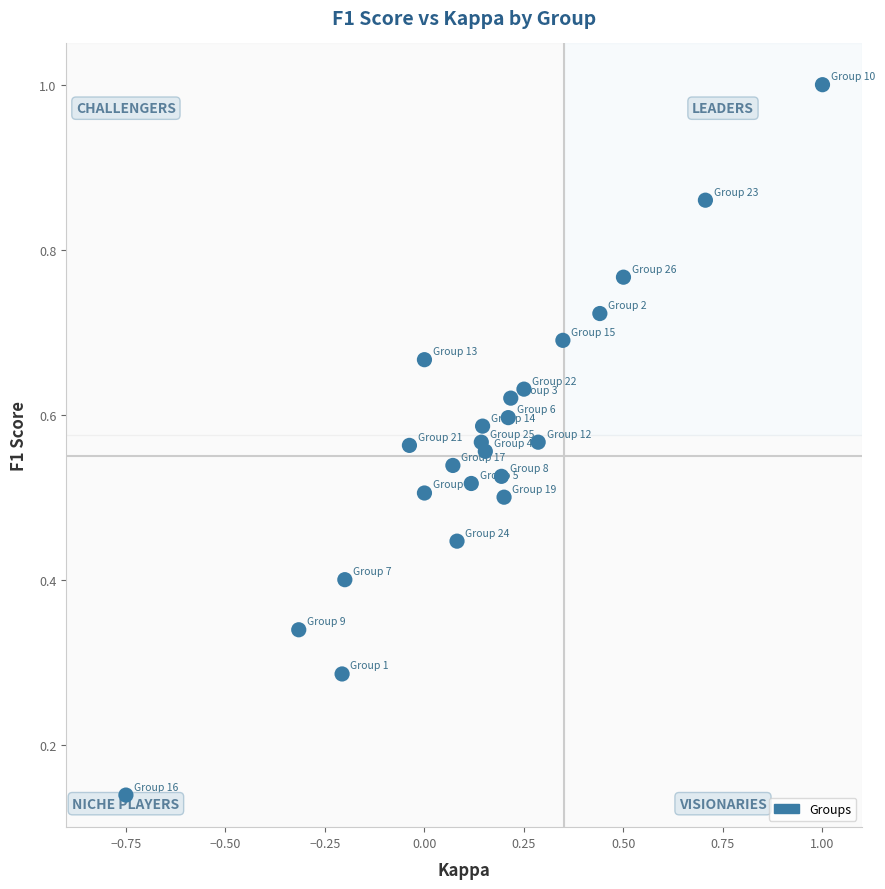

What is the range of X values (max minus min)?

1.8